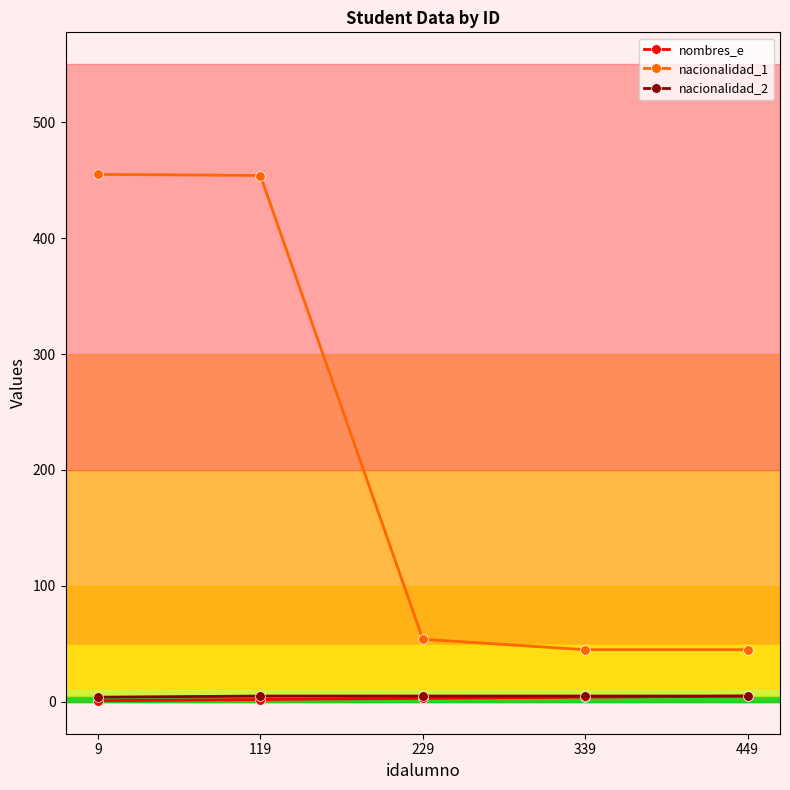

What is the spread (max minus min) of values at 339?

41